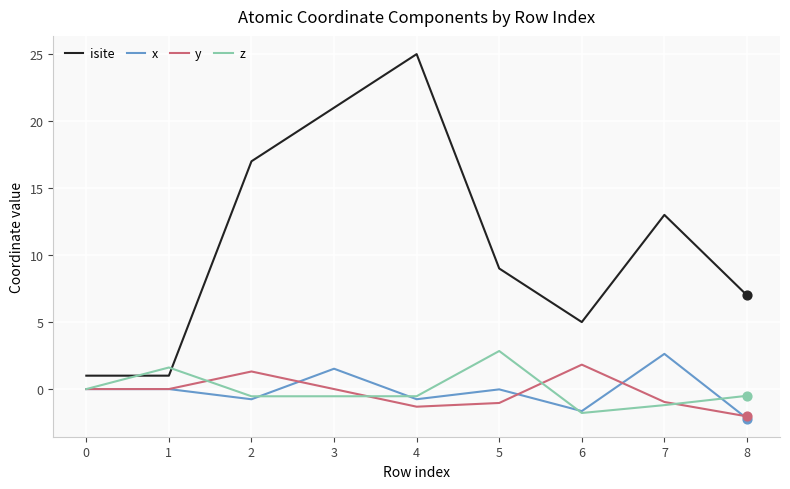

Between 6 and 7, which series saw the biggest shift?

isite